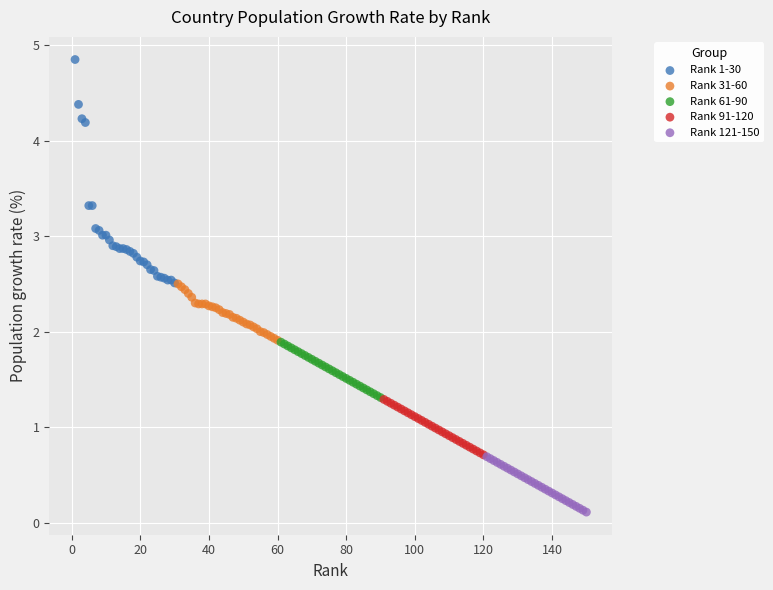

Which series has the widest spread of Y values?

Rank 1-30